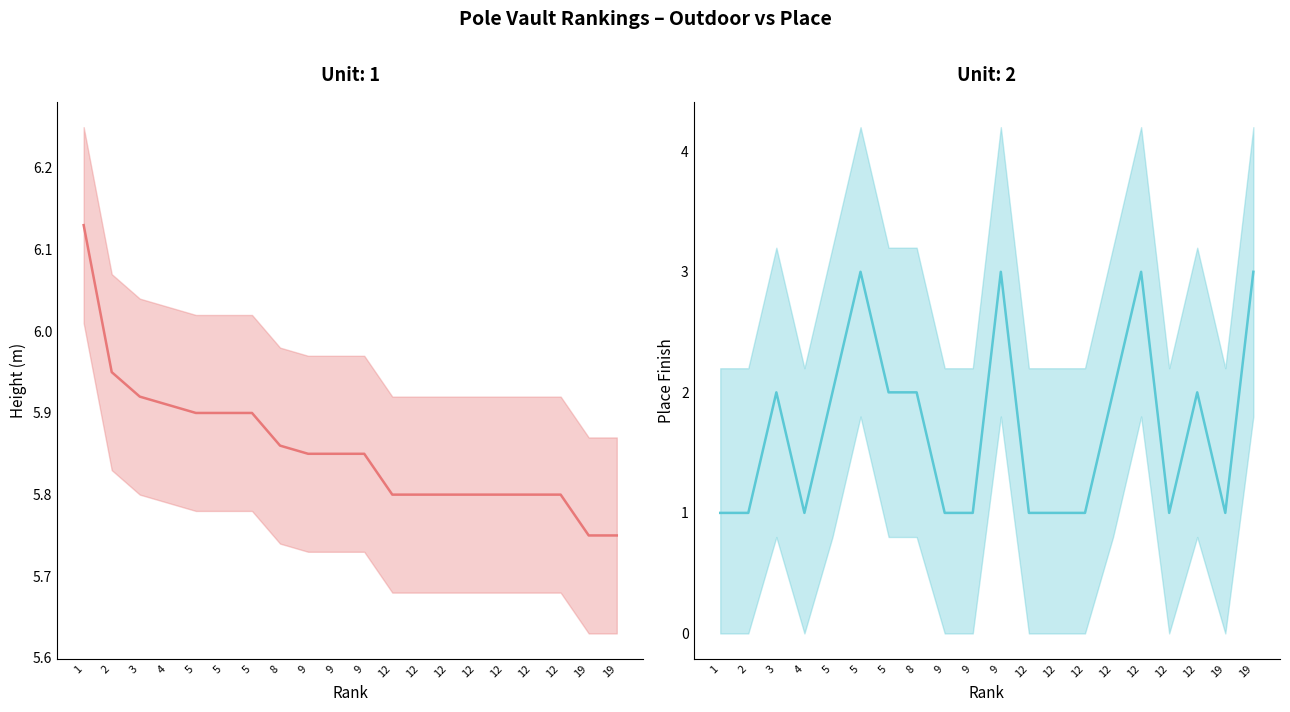

True or false: Place has a value of 0.7 at 5.

False